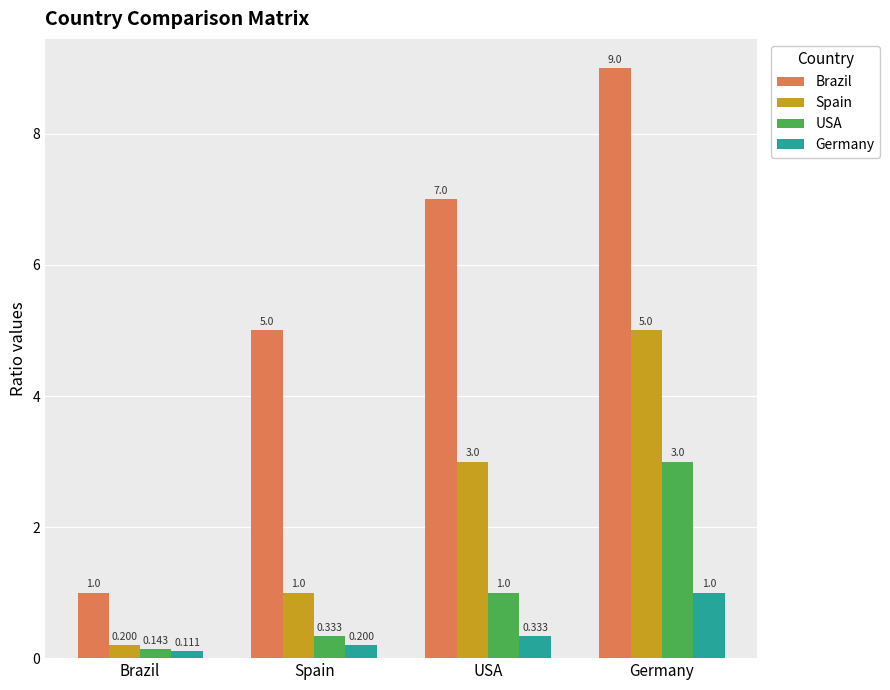

Read the USA value at USA.

1.0